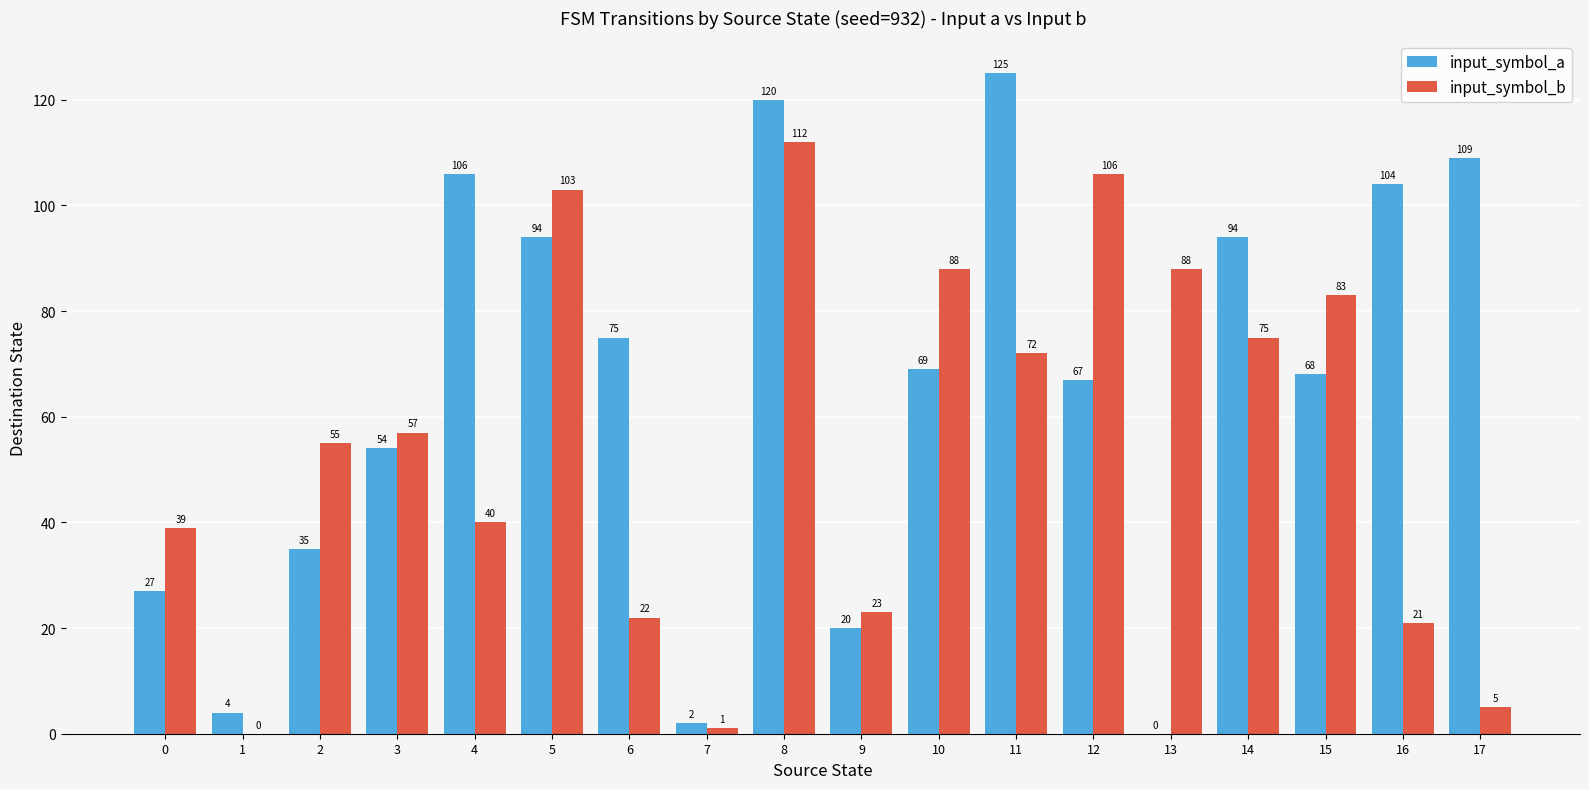

What are all the series names shown in the legend?

input_symbol_a, input_symbol_b